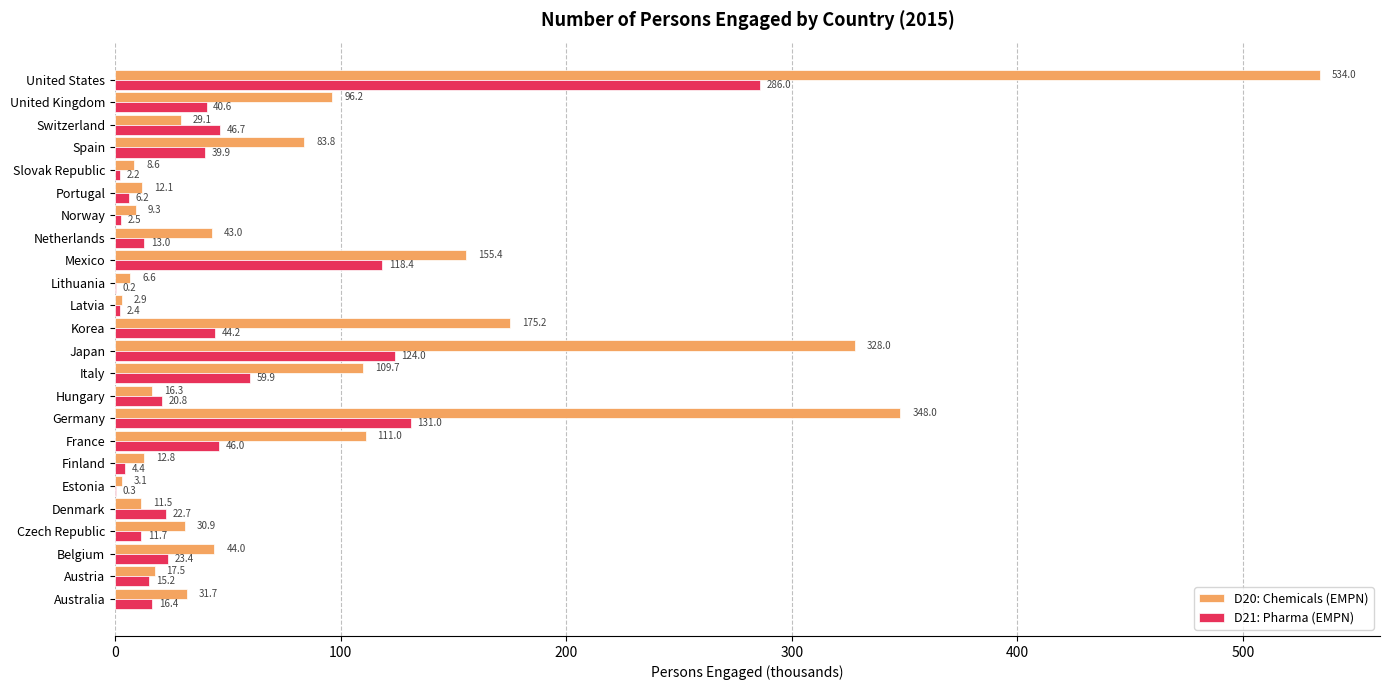

Count the number of categories in the chart.

24